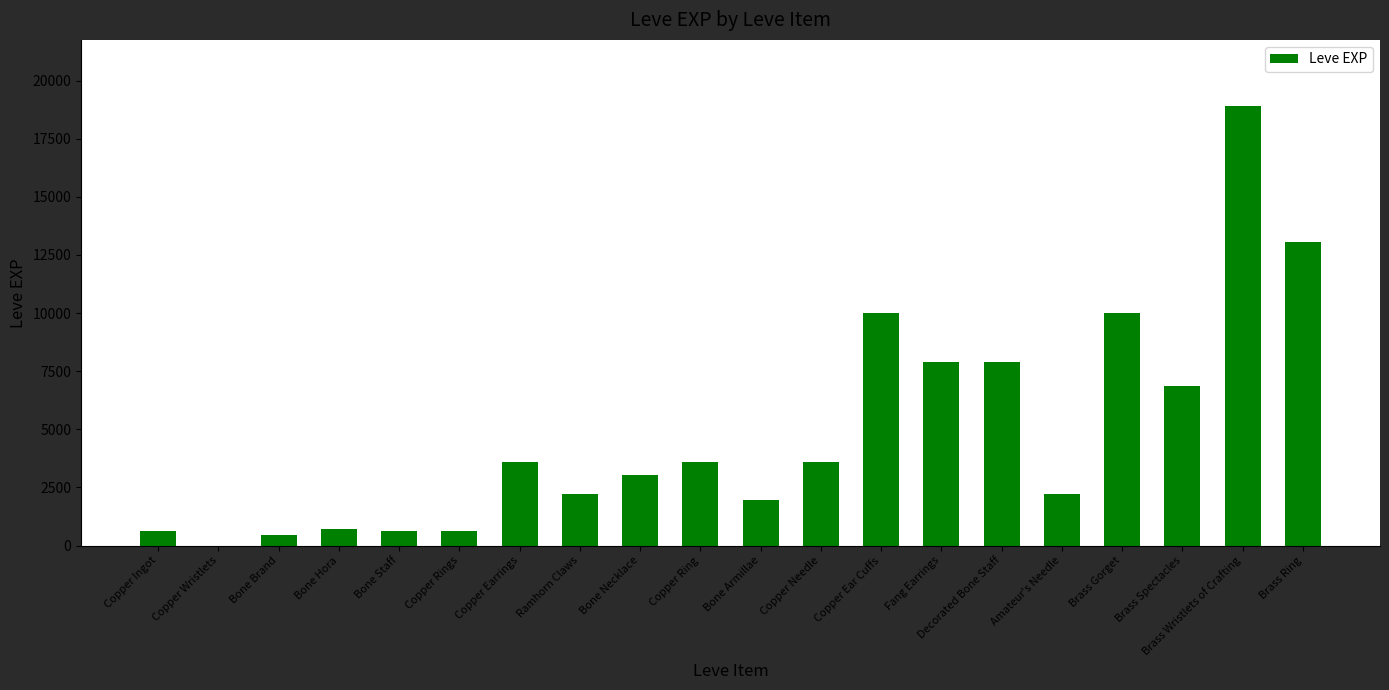

Reading left to right, list all the values displayed in this chart.

630	1	450	720	630	630	3600	2230	3040	3600	1980	3600	9990	7880	7880	2230	9990	6880	18910	13040